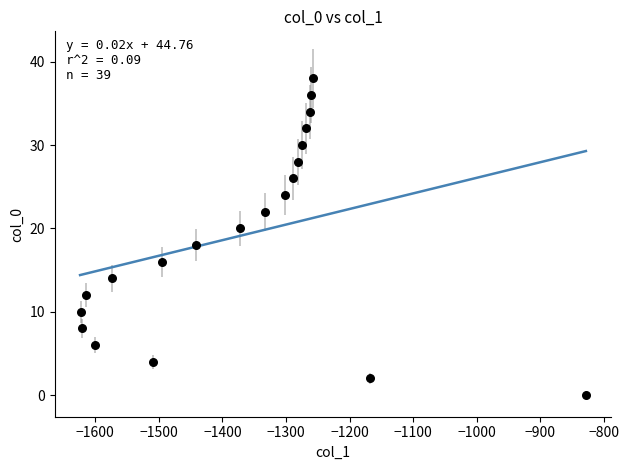

What is the range of X values (max minus min)?

795